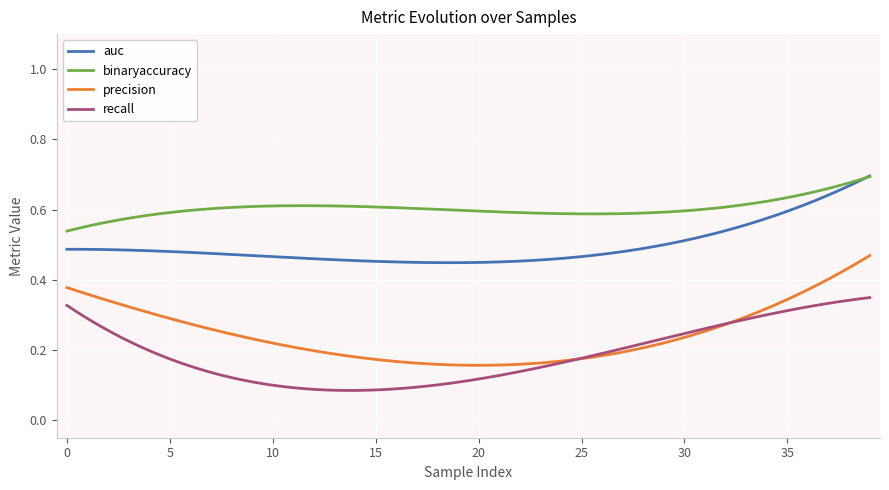

True or false: precision and binaryaccuracy intersect in this chart.

False